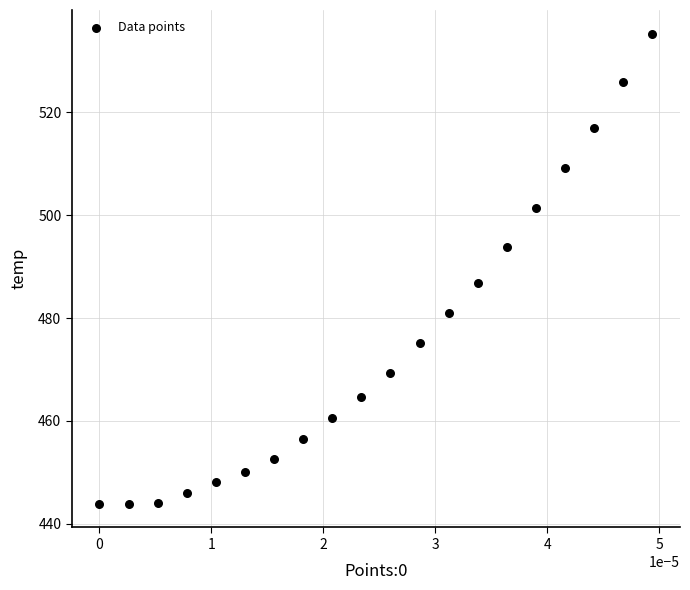

What Y value in the scatter plot is closest to 489?

486.9